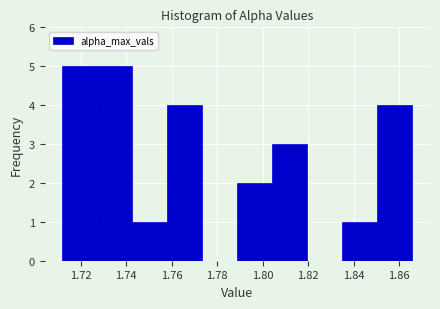

Reading left to right, list every bar in this chart as the range it spans on the x-axis followed by its height. Neither the bar edges nor the heights are printed on the chart, so give them approximately, as read against the axes.

1.712 to 1.728: 5
1.728 to 1.742: 5
1.742 to 1.758: 1
1.758 to 1.774: 4
1.774 to 1.788: 0
1.788 to 1.804: 2
1.804 to 1.820: 3
1.820 to 1.836: 0
1.836 to 1.850: 1
1.850 to 1.866: 4